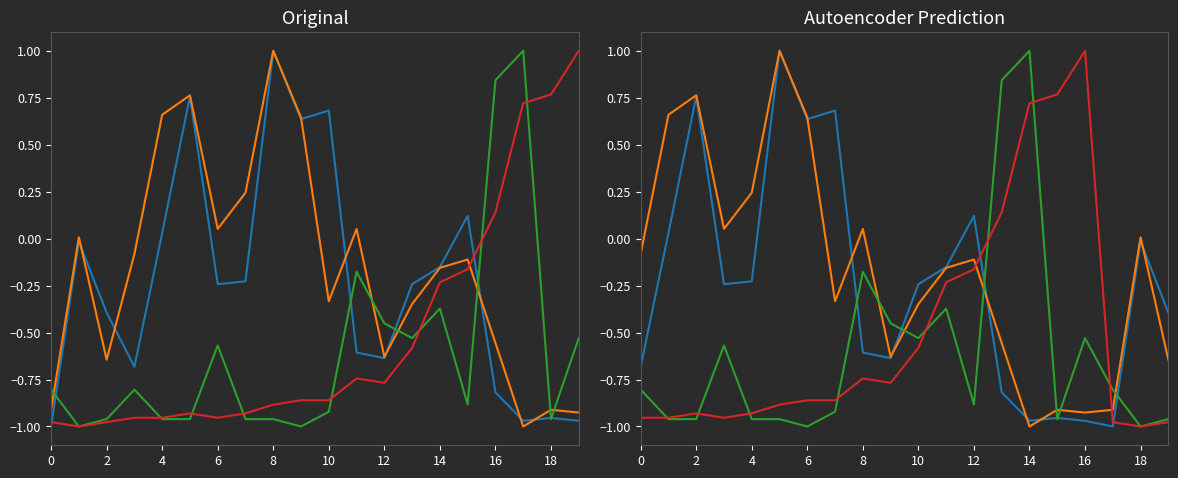

Reading left to right, extract all data points from this chart.

close: -0.7	0.0	0.8	-0.2	-0.2	1.0	0.6	0.7	-0.6	-0.6	-0.2	-0.2	0.1	-0.8	-1.0	-1.0	-1.0	-1.0	-0.0	-0.4
settle: -0.1	0.7	0.8	0.1	0.2	1.0	0.6	-0.3	0.1	-0.6	-0.3	-0.2	-0.1	-0.6	-1.0	-0.9	-0.9	-0.9	0.0	-0.6
vol: -0.8	-1.0	-1.0	-0.6	-1.0	-1.0	-1.0	-0.9	-0.2	-0.5	-0.5	-0.4	-0.9	0.8	1.0	-1.0	-0.5	-0.8	-1.0	-1.0
oi: -1.0	-1.0	-0.9	-1.0	-0.9	-0.9	-0.9	-0.9	-0.7	-0.8	-0.6	-0.2	-0.2	0.1	0.7	0.8	1.0	-1.0	-1.0	-1.0